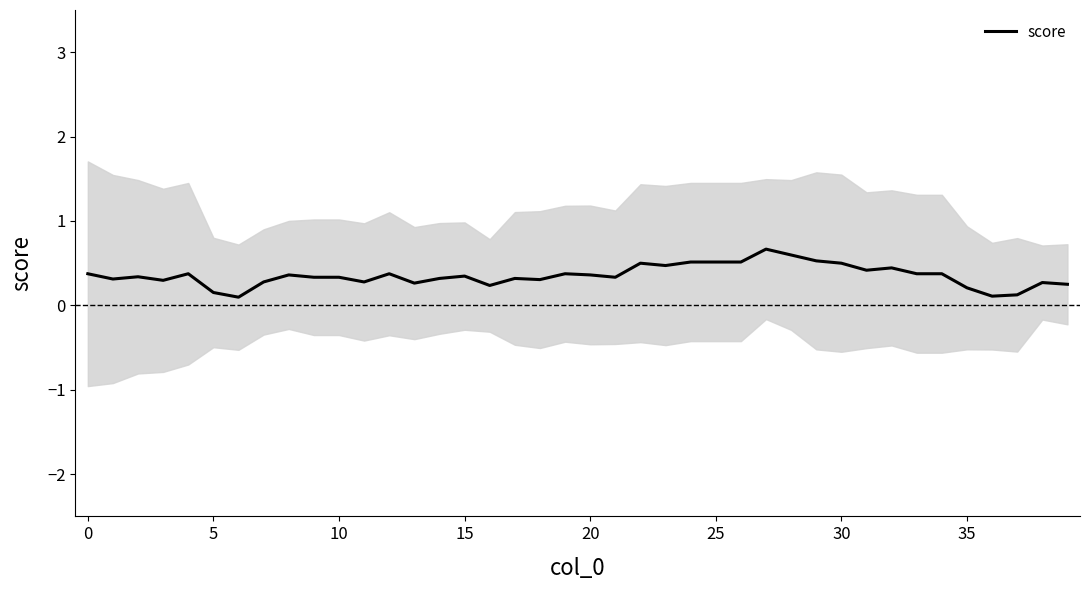

What is the difference between the maximum and minimum values?

0.6